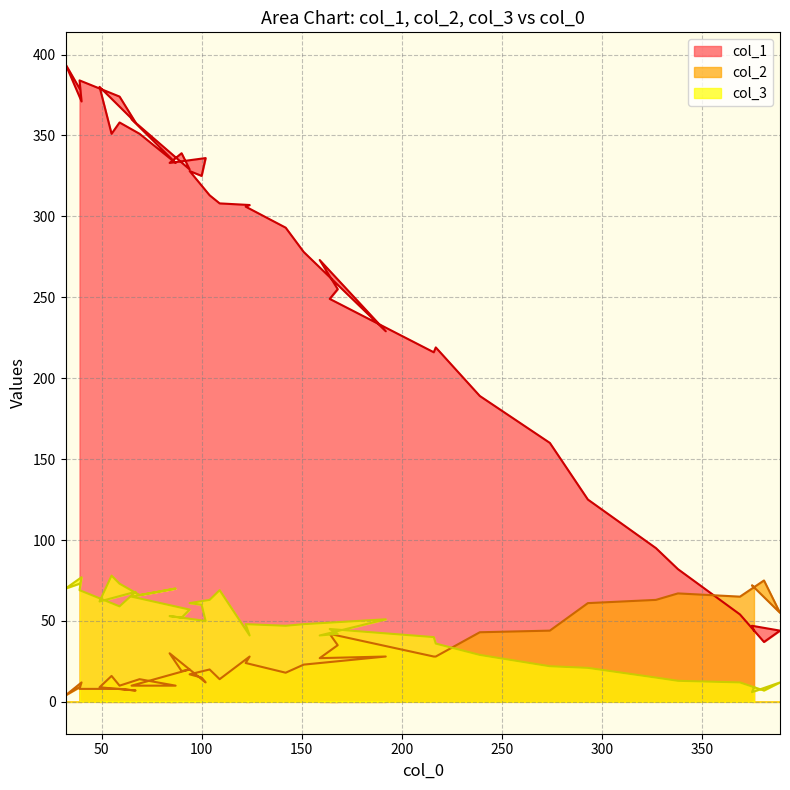

Is the value of col_1 at 20 greater than the value of col_3 at 7?

Yes